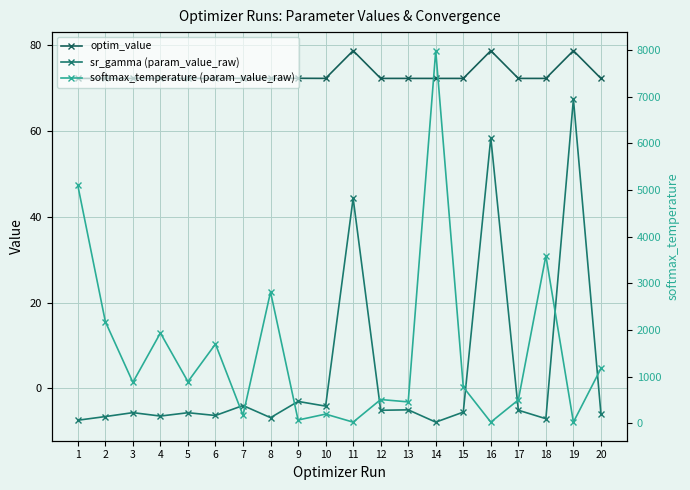

Between 3 and 2, which is larger?

3